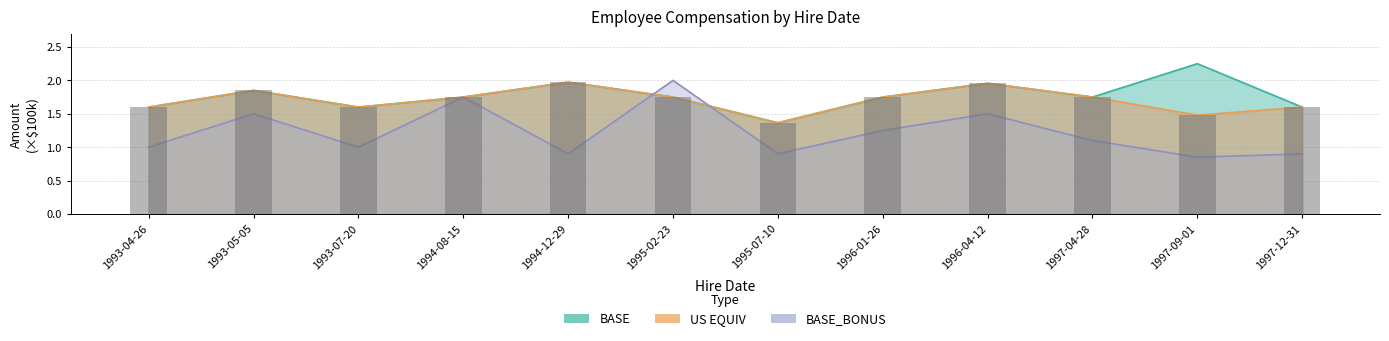

Does the chart contain stacked bars?

No